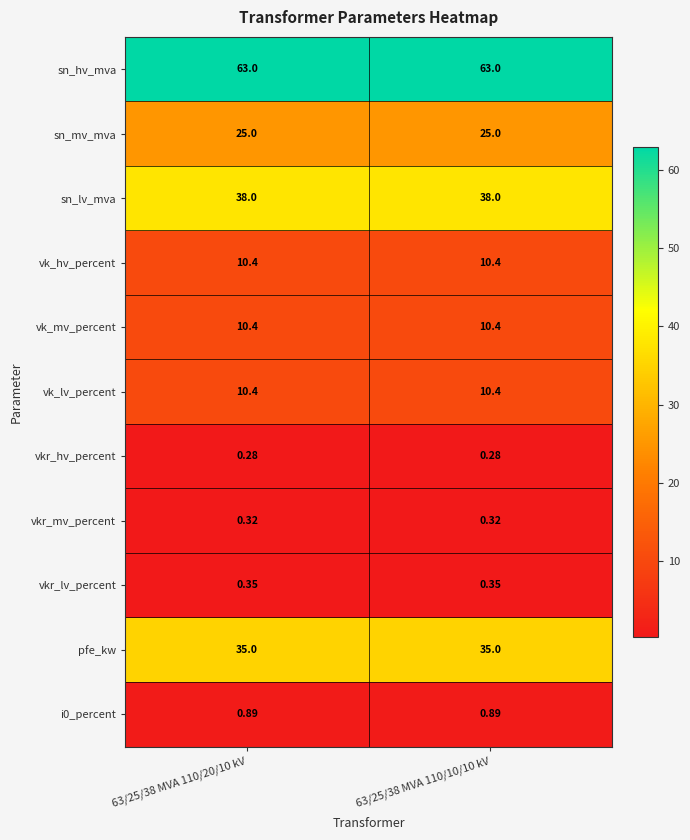

Which series has the largest total across all categories?

sn_hv_mva